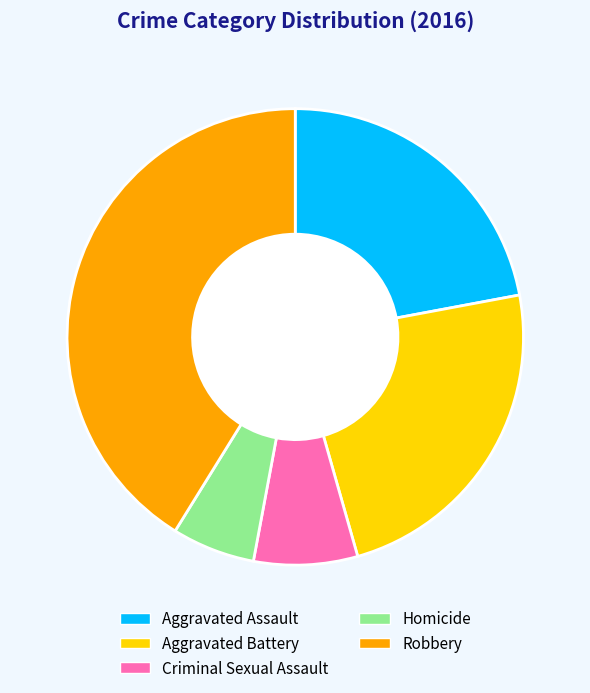

Do Aggravated Battery and Aggravated Assault together represent more than half of the pie?

No